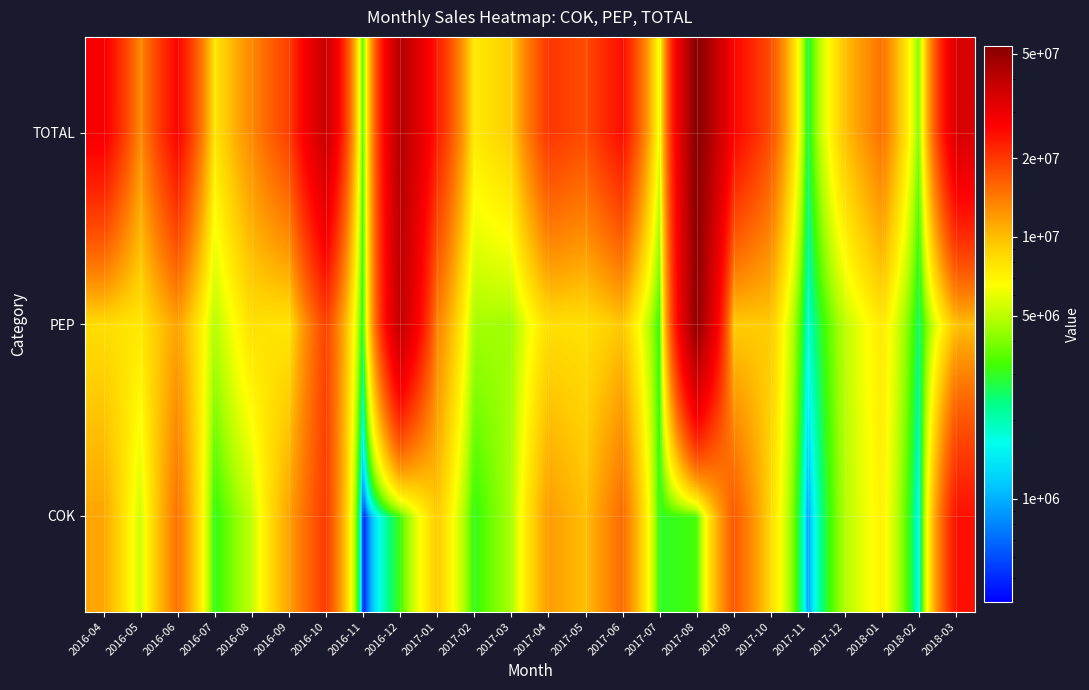

Reading left to right, what are all the values shown in this chart?

COK: 2016-04=11324558	2016-05=5325884	2016-06=14742623	2016-07=2967784	2016-08=5090303	2016-09=11462765	2016-10=19634305	2016-11=402963	2016-12=3153705	2017-01=9295087	2017-02=3000375	2017-03=4672109	2017-04=11941092	2017-05=9919916	2017-06=15247693	2017-07=2961105	2017-08=3243998	2017-09=16892357	2017-10=8444172	2017-11=878403	2017-12=4804186	2018-01=7199853	2018-02=1506870	2018-03=24501853
PEP: 2016-04=8242451	2016-05=7686726	2016-06=11440080	2016-07=4830917	2016-08=8082388	2016-09=7748734	2016-10=18861726	2016-11=2723798	2016-12=39801755	2017-01=13630417	2017-02=4543273	2017-03=4475508	2017-04=8184147	2017-05=8030957	2017-06=9416153	2017-07=3031548	2017-08=50258844	2017-09=9263325	2017-10=9282432	2017-11=1760498	2017-12=5003210	2018-01=7592153	2018-02=2447471	2018-03=9856421
TOTAL: 2016-04=27809460	2016-05=13012610	2016-06=26182703	2016-07=7798701	2016-08=13172691	2016-09=19211499	2016-10=38496031	2016-11=3126761	2016-12=42955460	2017-01=22925504	2017-02=7543648	2017-03=9147617	2017-04=20125239	2017-05=17950873	2017-06=24663846	2017-07=5992653	2017-08=53502842	2017-09=26155682	2017-10=17726604	2017-11=2638901	2017-12=9807396	2018-01=14792006	2018-02=3954341	2018-03=34358274